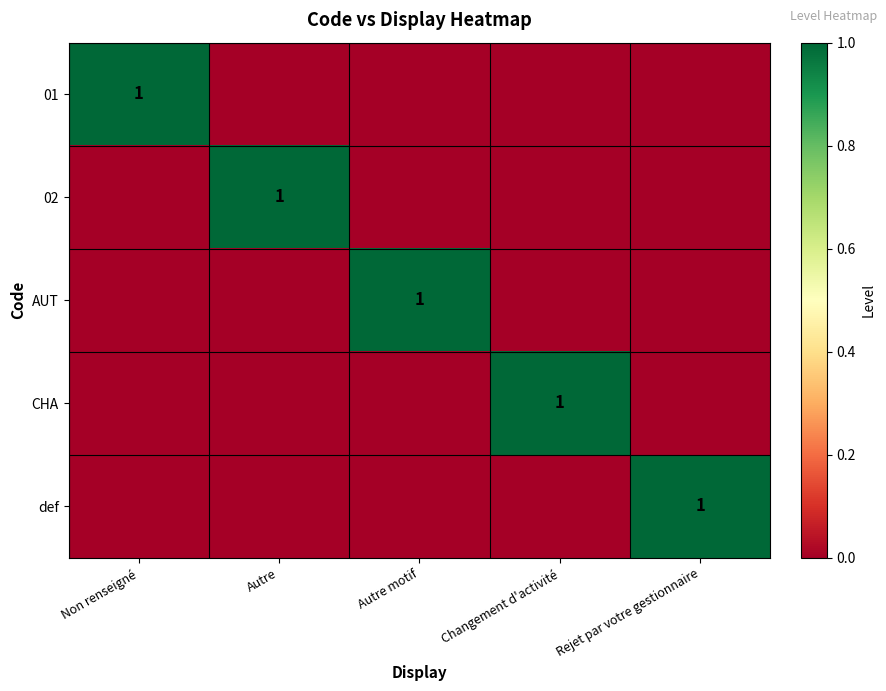

Which category has the highest value across all series?

Non renseigné